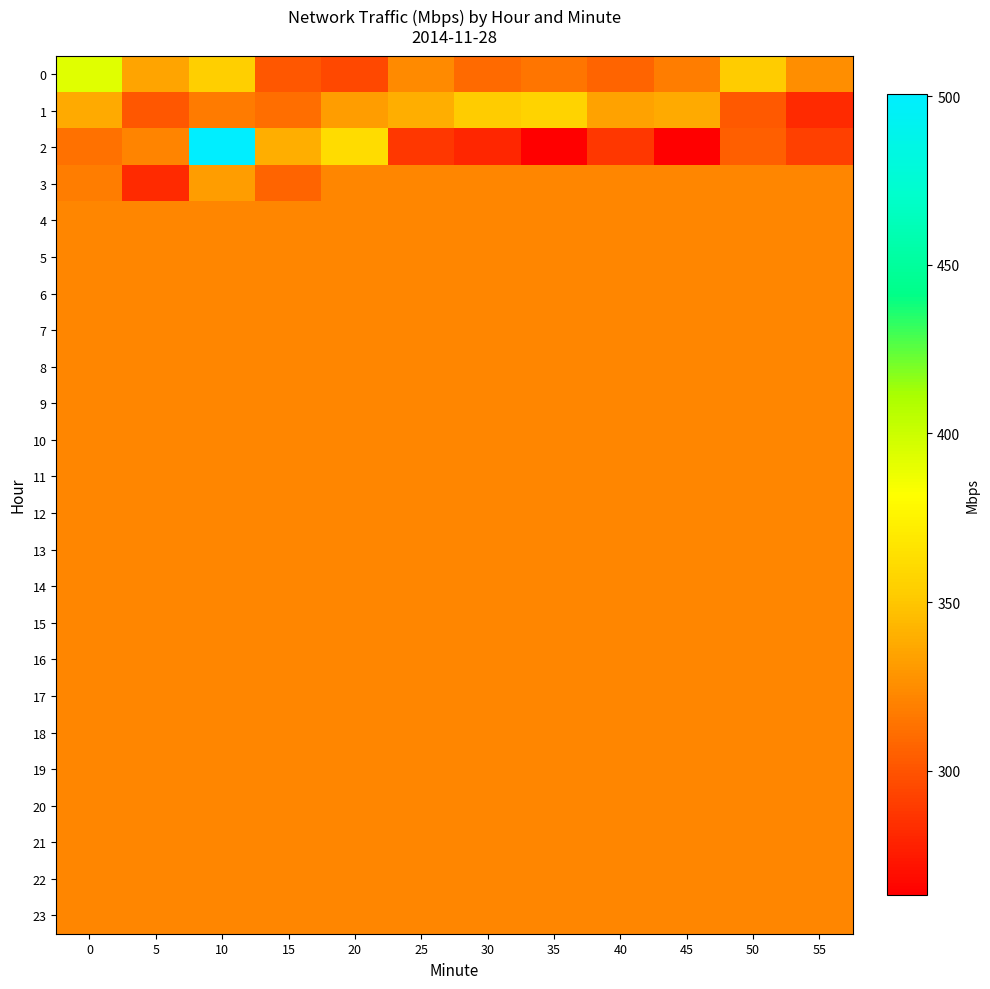

At which category does the chart reach its peak across all series?

10